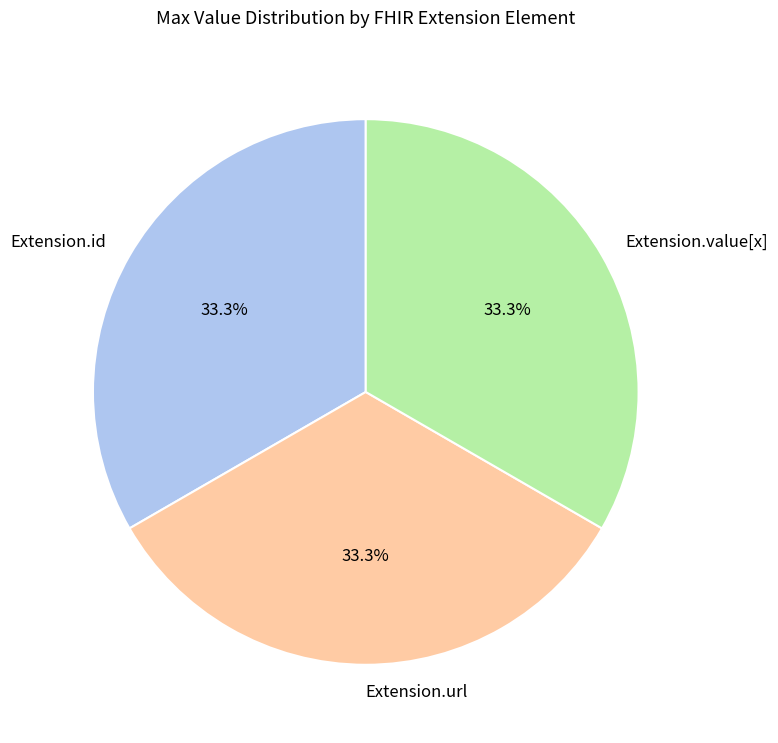

Does any single category account for the majority?

No